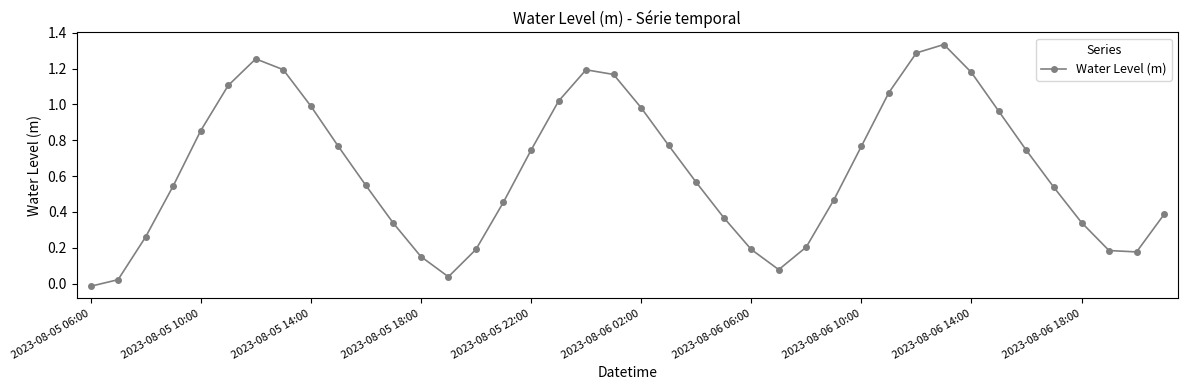

How many interior local peaks (higher than both neighbors) does the data have?

3